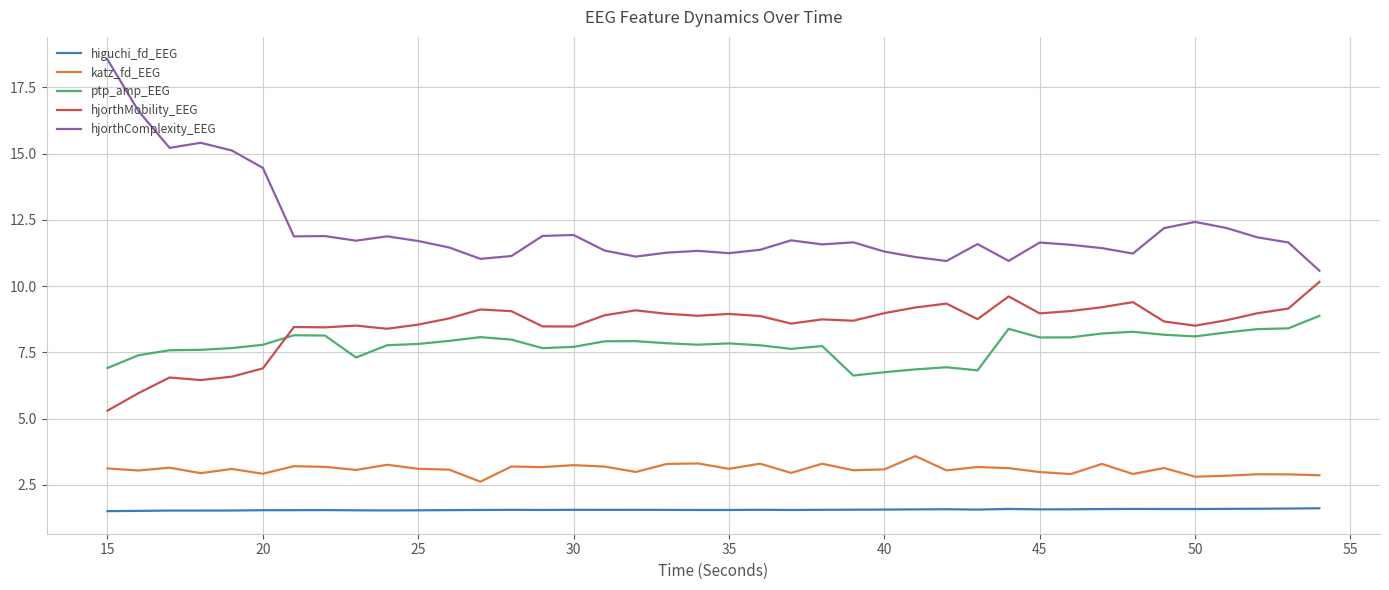

What is the highest value of the hjorthMobility_EEG series?

10.2